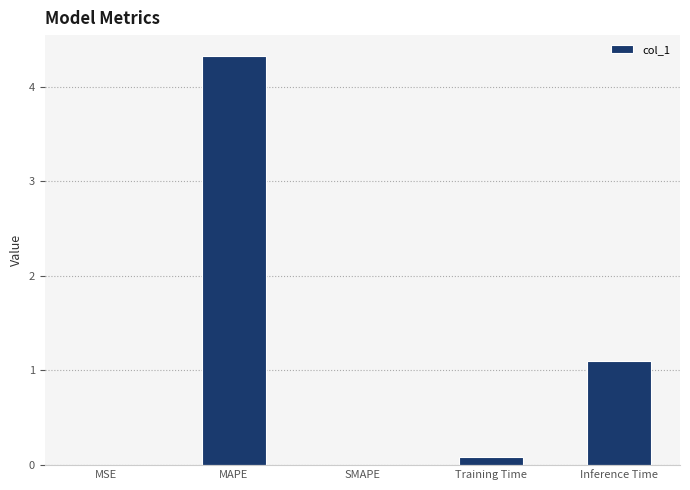

Which has a higher value, MSE or Inference Time?

Inference Time